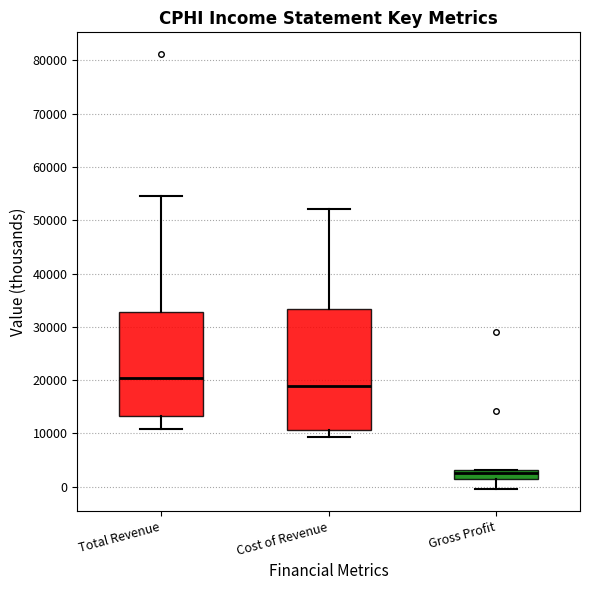

Comparing the boxes themselves (not the whiskers), which one is the tallest?

Cost of Revenue